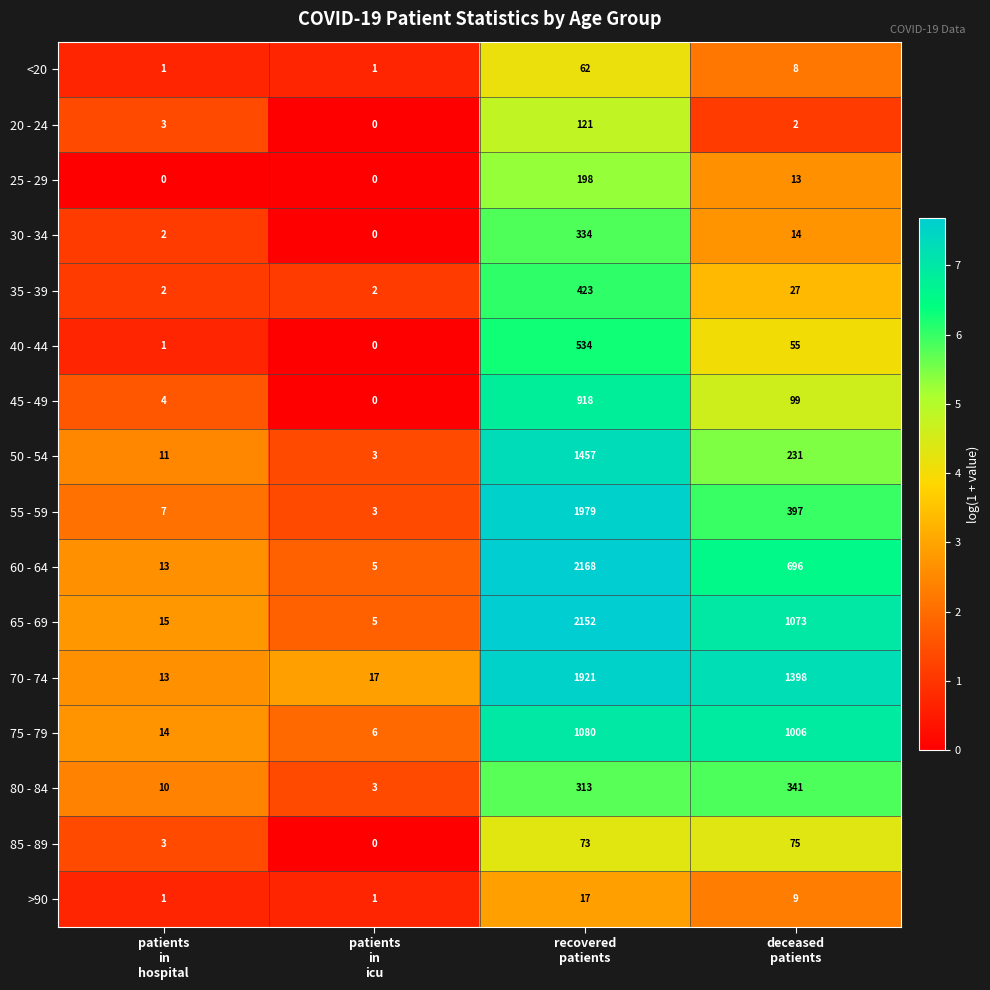

Which series has the largest total across all categories?

70 - 74